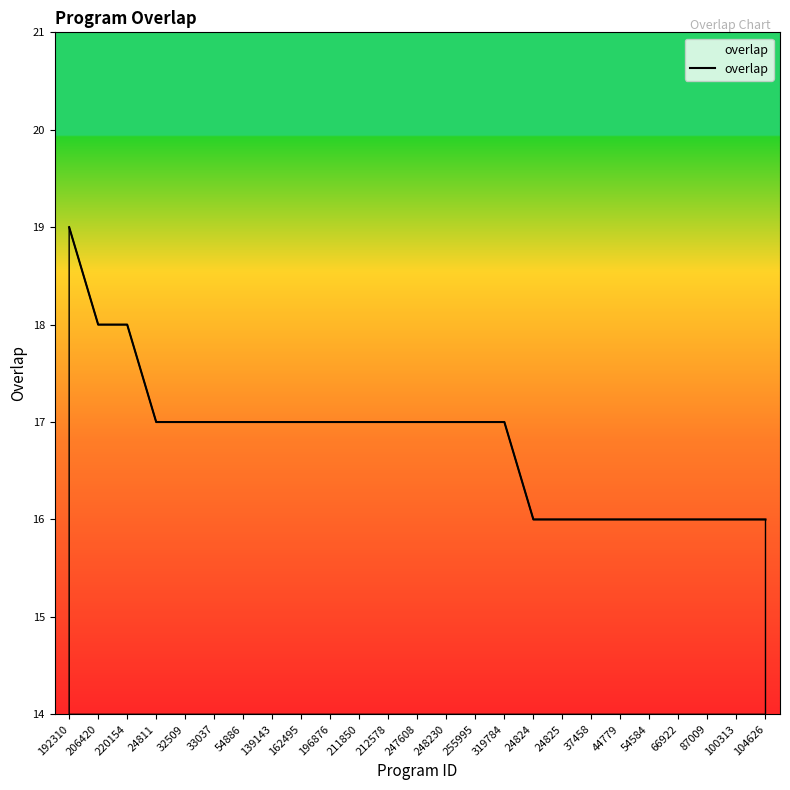

The chart shows a value of 16 at 66922. True or false?

True